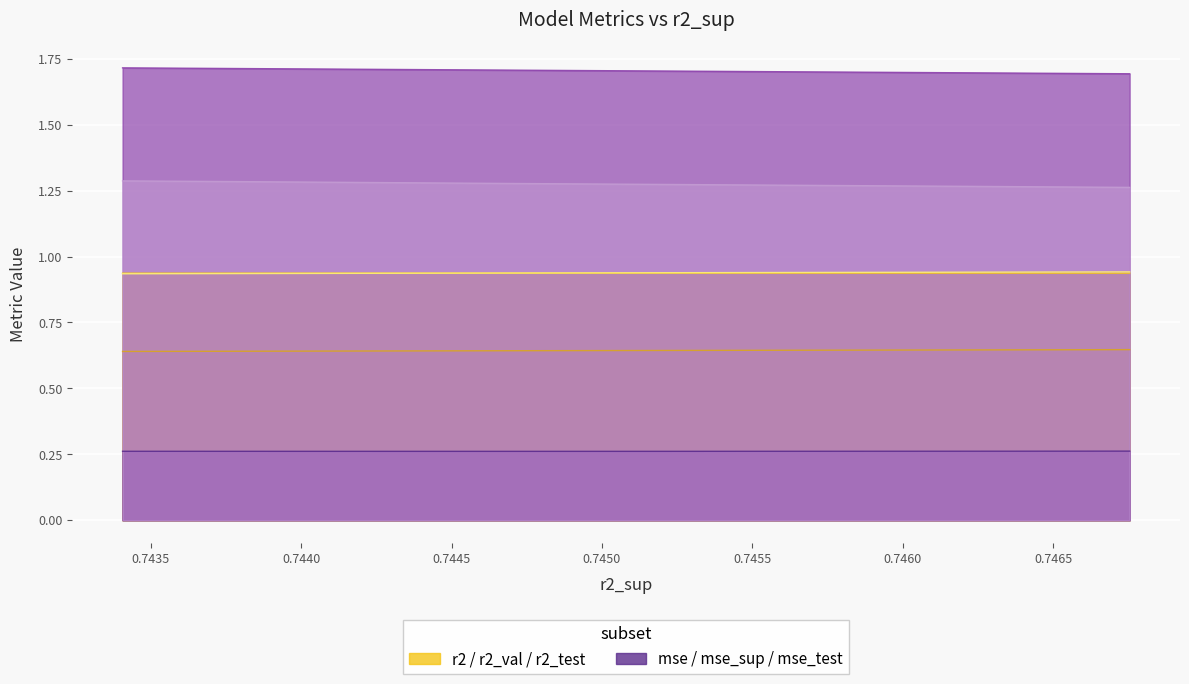

What is the minimum value for r2_val?

0.6